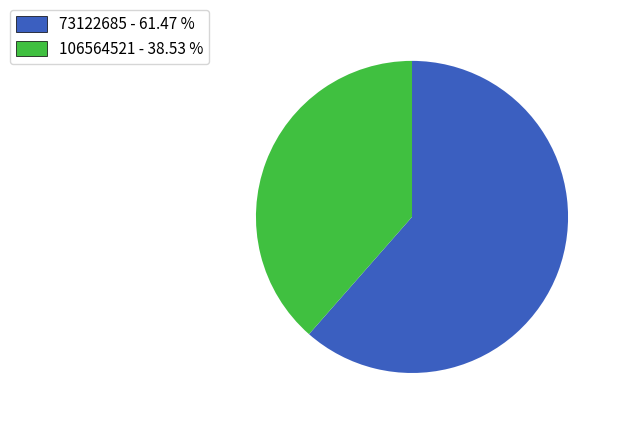

Is it true that 73122685 is 54% of the pie?

False